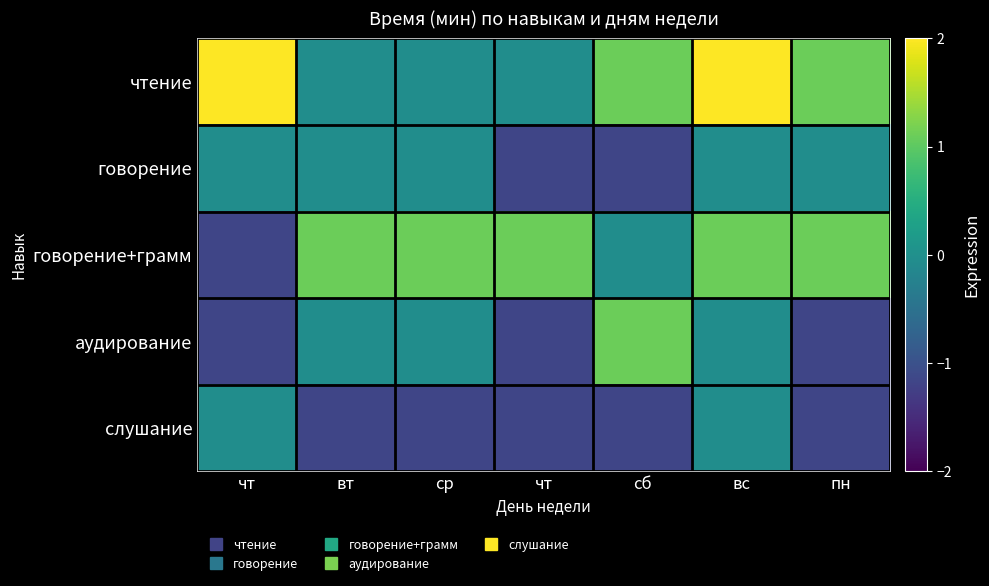

Reading left to right, extract all data points from this chart.

чтение: чт=2.0	вт=-0.0	ср=-0.0	чт=-0.0	сб=1.1	вс=2.0	пн=1.1
говорение: чт=-0.0	вт=-0.0	ср=-0.0	чт=-1.2	сб=-1.2	вс=-0.0	пн=-0.0
говорение+грамм: чт=-1.2	вт=1.1	ср=1.1	чт=1.1	сб=-0.0	вс=1.1	пн=1.1
аудирование: чт=-1.2	вт=-0.0	ср=-0.0	чт=-1.2	сб=1.1	вс=-0.0	пн=-1.2
слушание: чт=-0.0	вт=-1.2	ср=-1.2	чт=-1.2	сб=-1.2	вс=-0.0	пн=-1.2